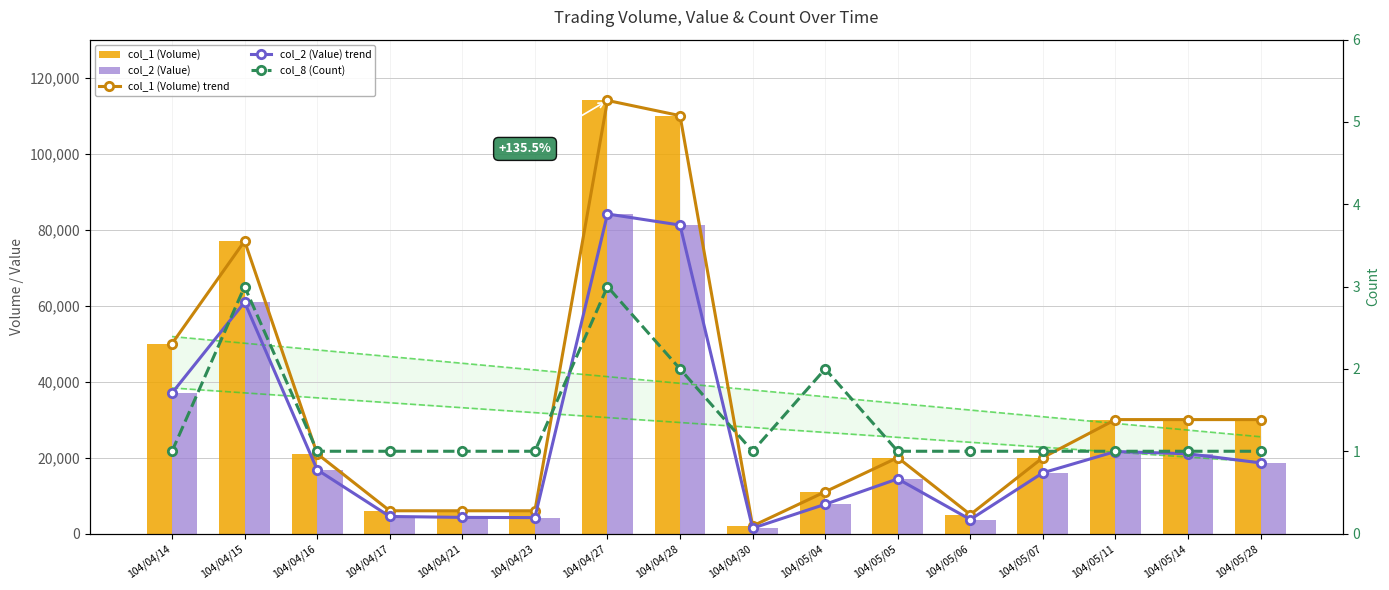

Rank the series by their maximum value, from lowest to highest.

col_8 (Count), col_2 (Value) trend, col_2 (Value), col_1 (Volume) trend, col_1 (Volume)